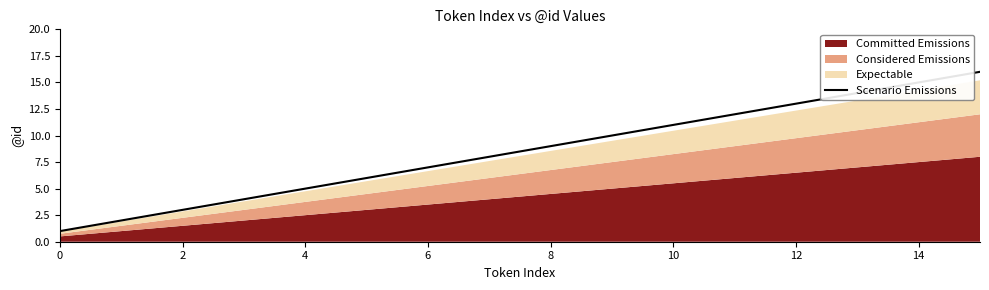

True or false: Scenario Emissions has a value of 4 at 2.

False